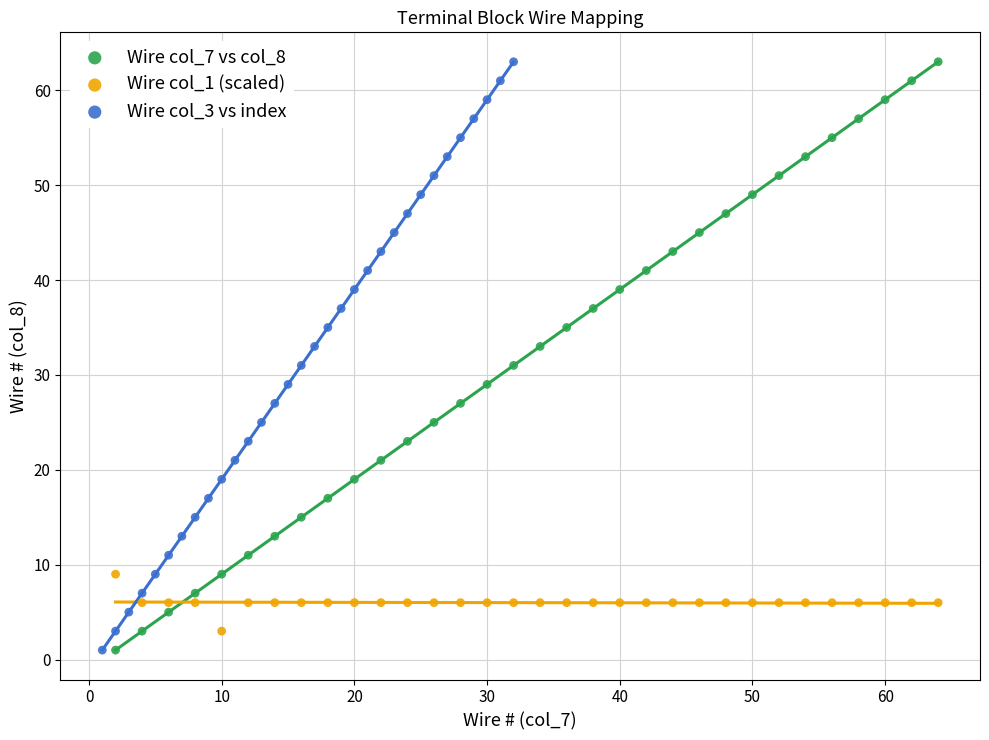

What are all the series names shown in the legend?

Wire col_7 vs col_8, Wire col_1 (scaled), Wire col_3 vs index